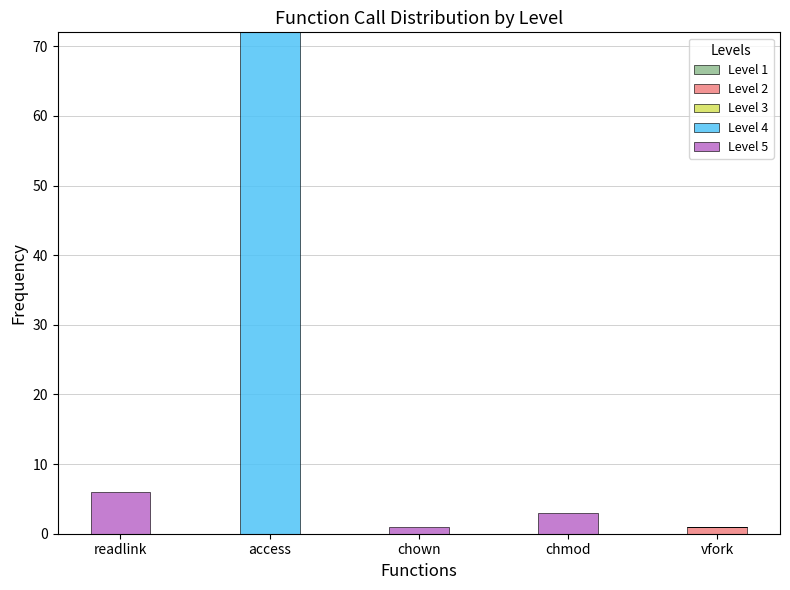

True or false: Level 2 has a value of 0 at chmod.

True